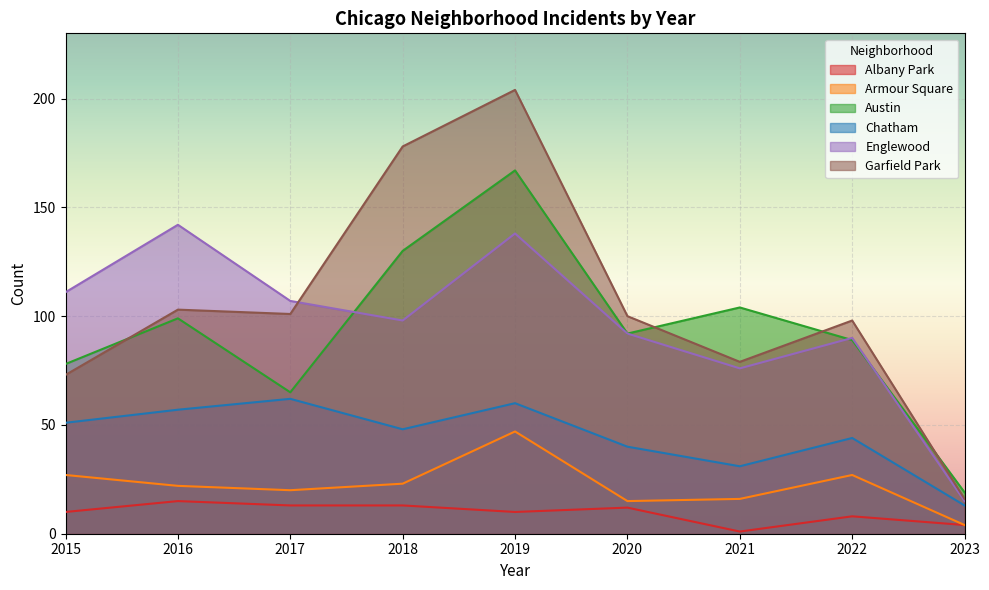

What is the difference between the highest and lowest values at 2021?

103